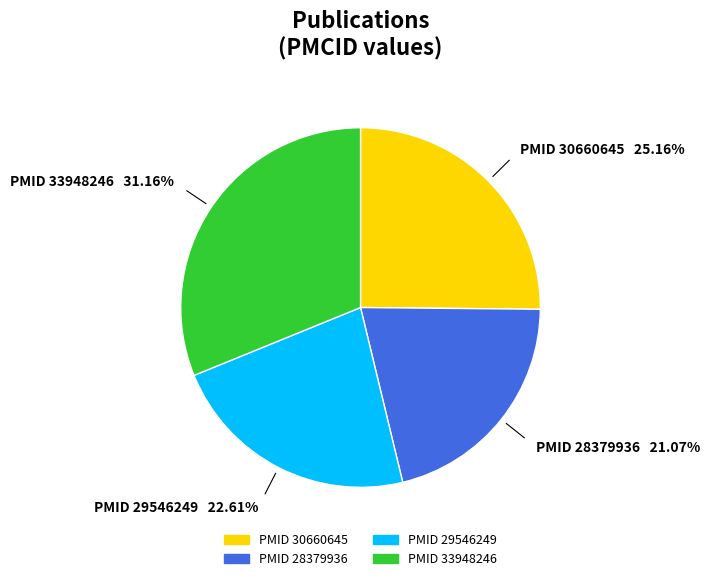

Is there a majority slice in this chart?

No